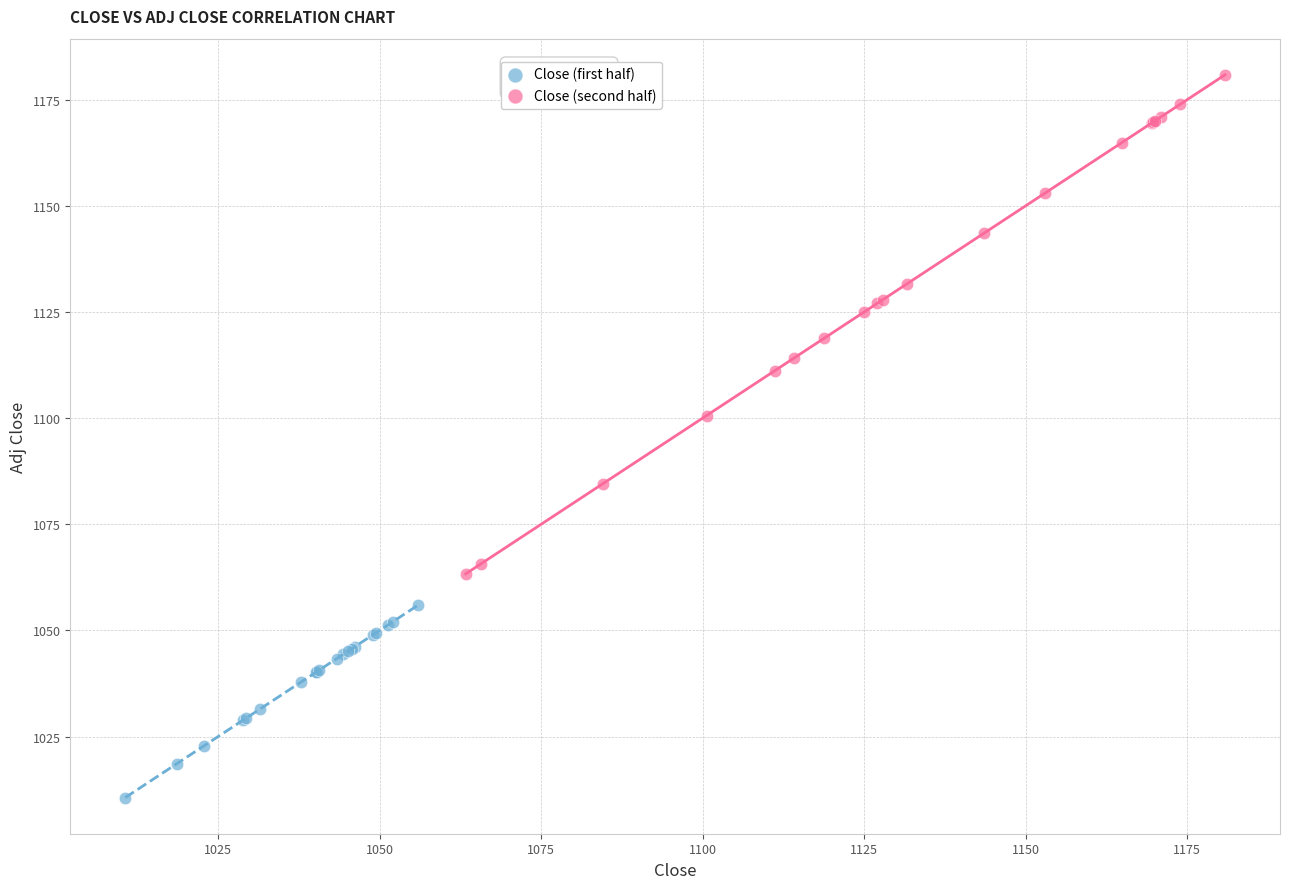

What are all the series names shown in the legend?

Close (first half), Close (second half)